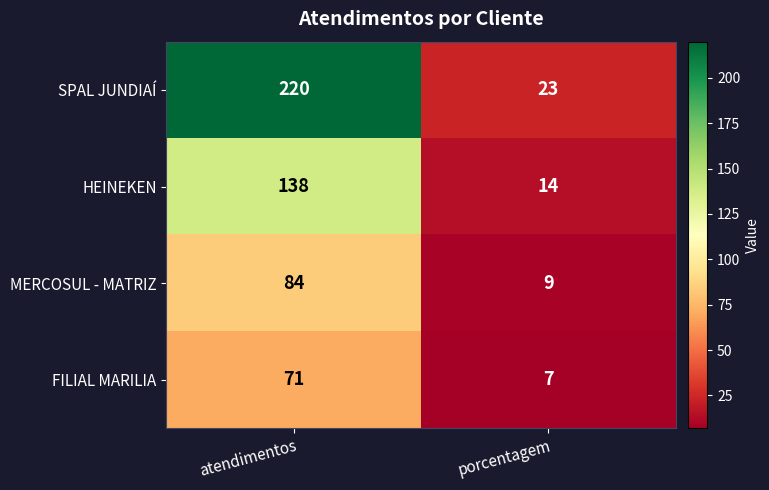

Reading right to left, list all the values displayed in this chart.

SPAL JUNDIAÍ: 23	220
HEINEKEN: 14	138
MERCOSUL - MATRIZ: 9	84
FILIAL MARILIA: 7	71